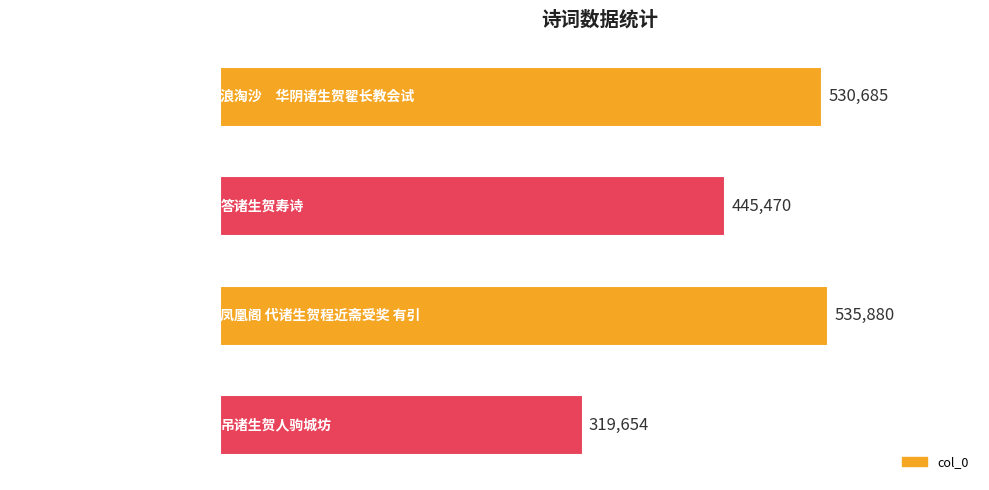

Reading bottom to top, extract all data points from this chart.

吊诸生贺人驹城坊=319654	凤凰阁 代诸生贺程近斋受奖 有引=535880	答诸生贺寿诗=445470	浪淘沙　华阴诸生贺翟长教会试=530685